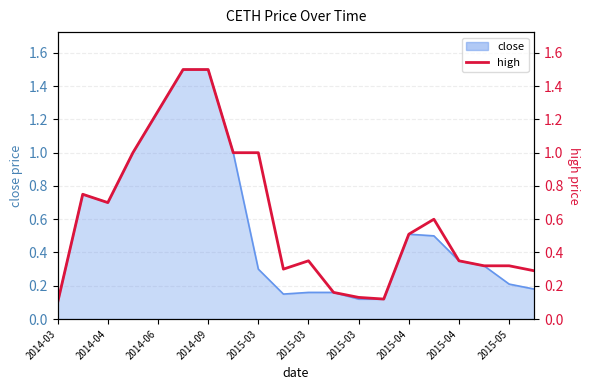

What is the sum of the values at 19 and 11?

0.4